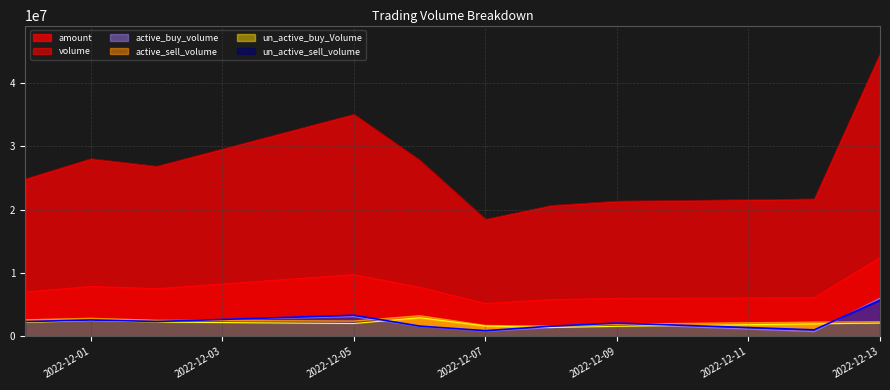

What is the spread (max minus min) of values at 2022-12-07?

17636740